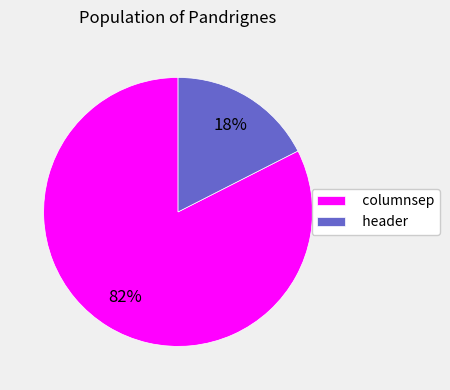

Which slice is the smallest?

header